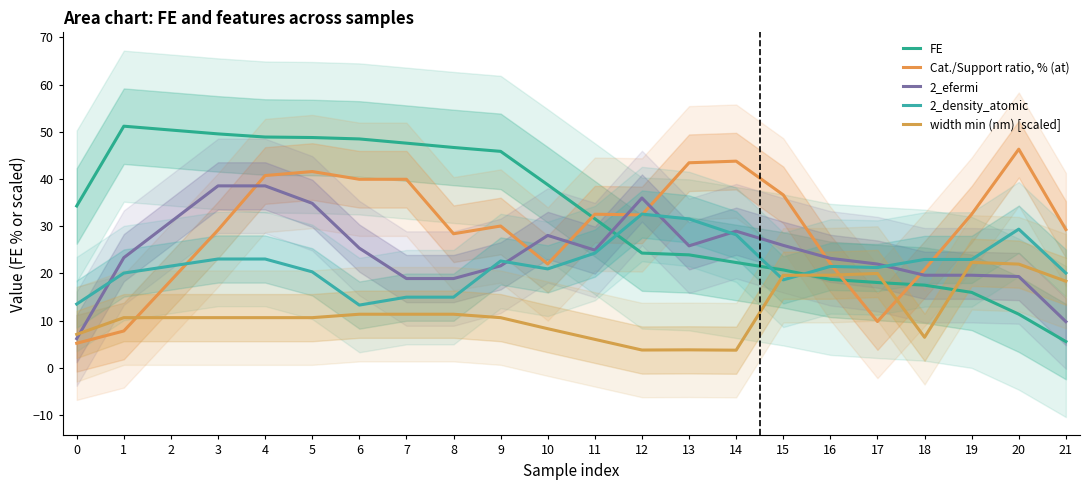

How many distinct data groups are displayed?

5